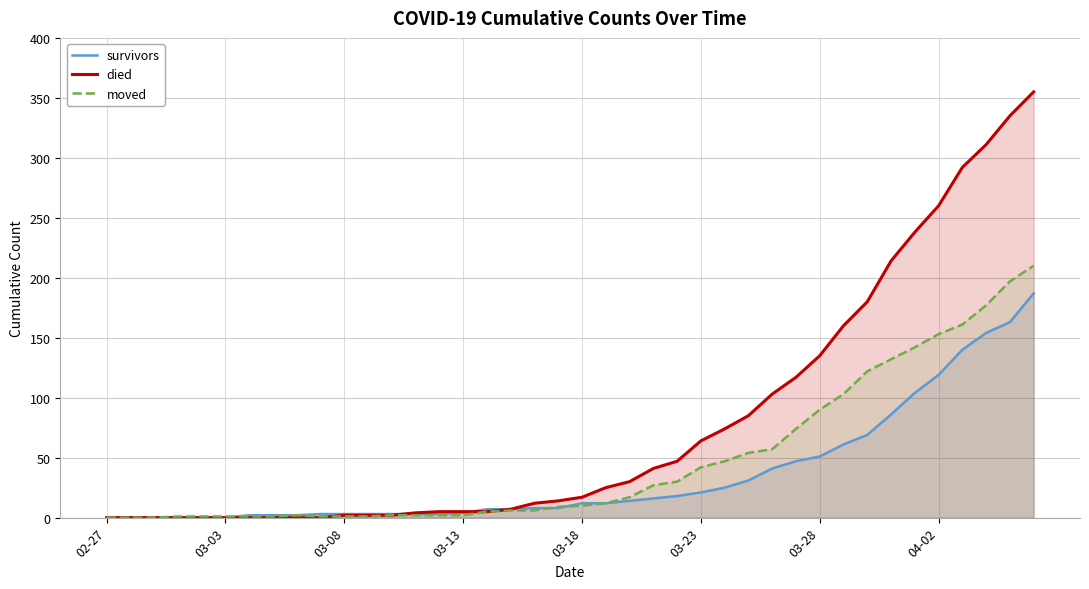

Is it true that died equals 103 at 28?

True